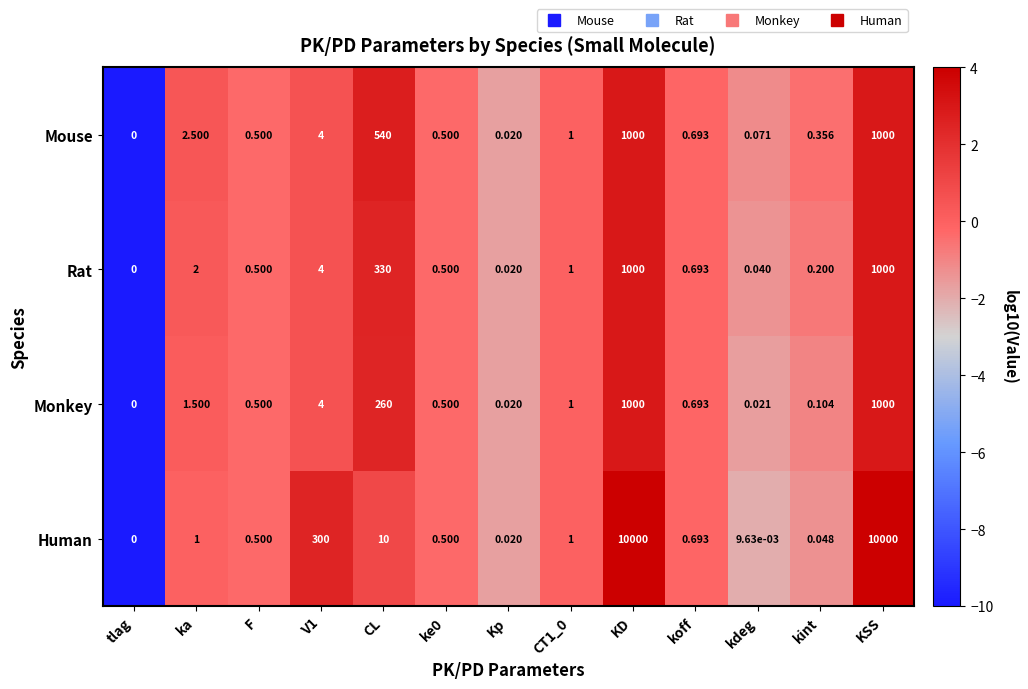

At kint, list the series in order from smallest to largest.

Human, Monkey, Rat, Mouse